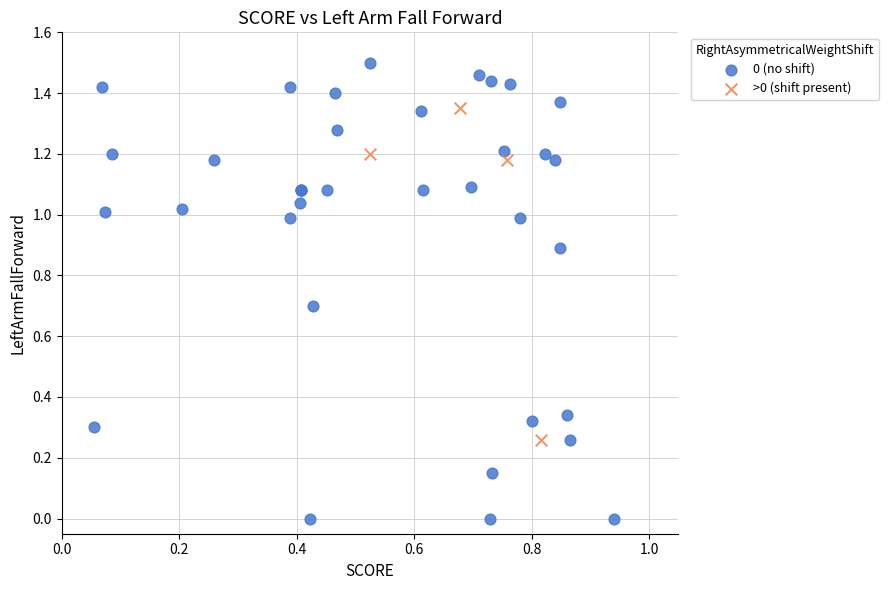

Which series has the largest Y range (max minus min)?

0 (no shift)